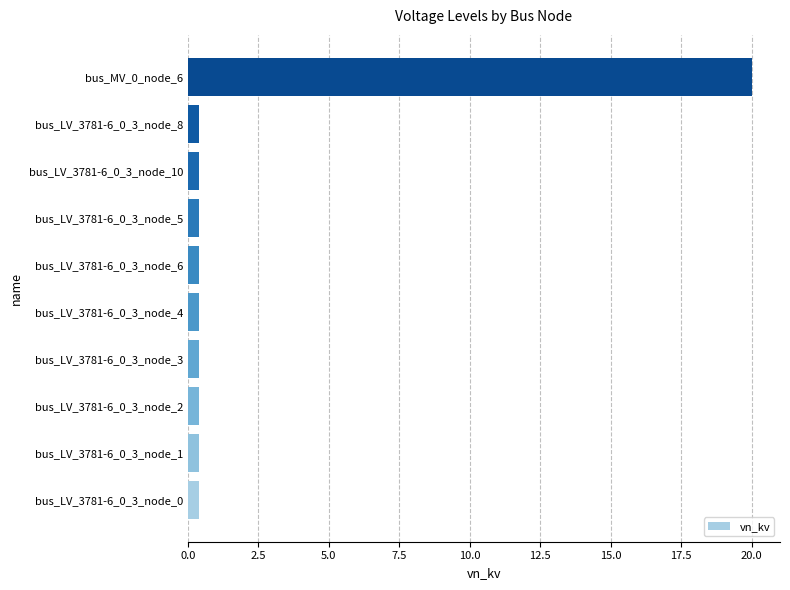

What is the greatest value displayed?

20.0